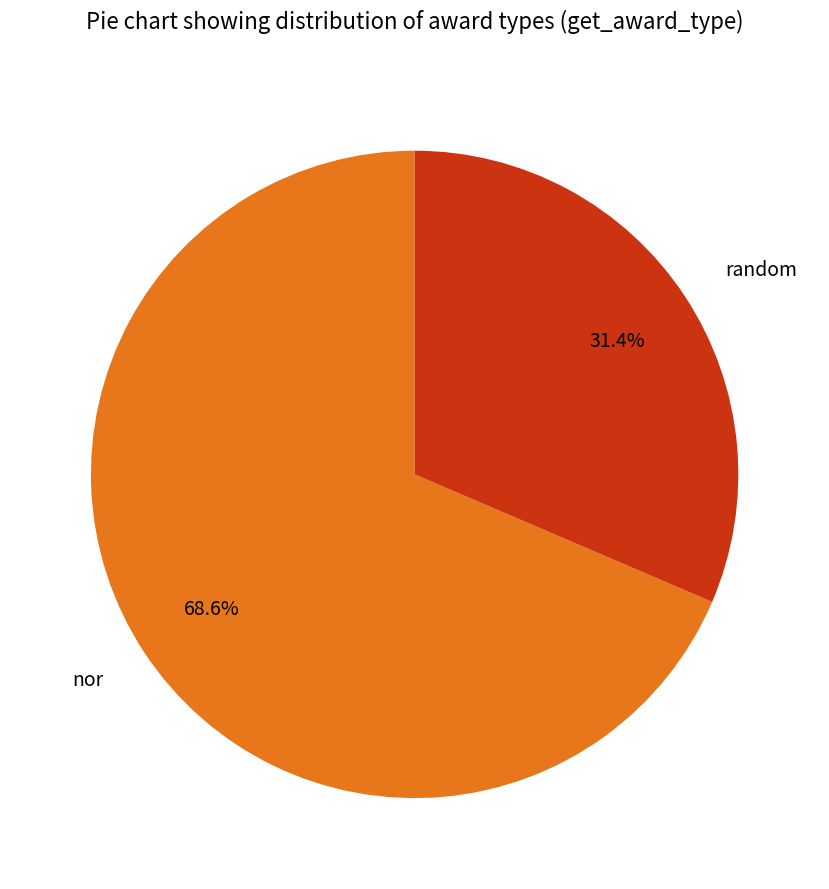

Combined, do nor and random account for over 50%?

Yes